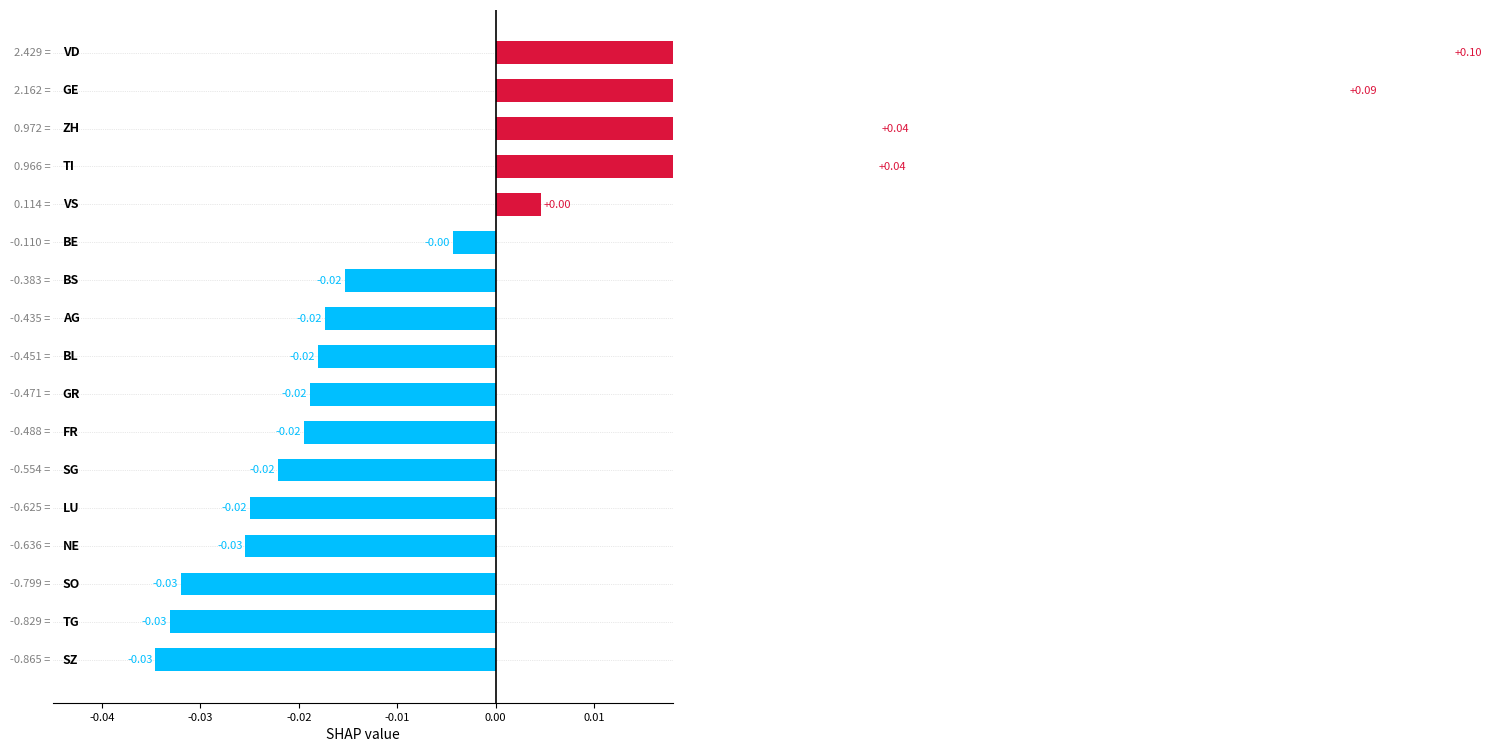

True or false: the data shows -0.0 at 0.01.

False